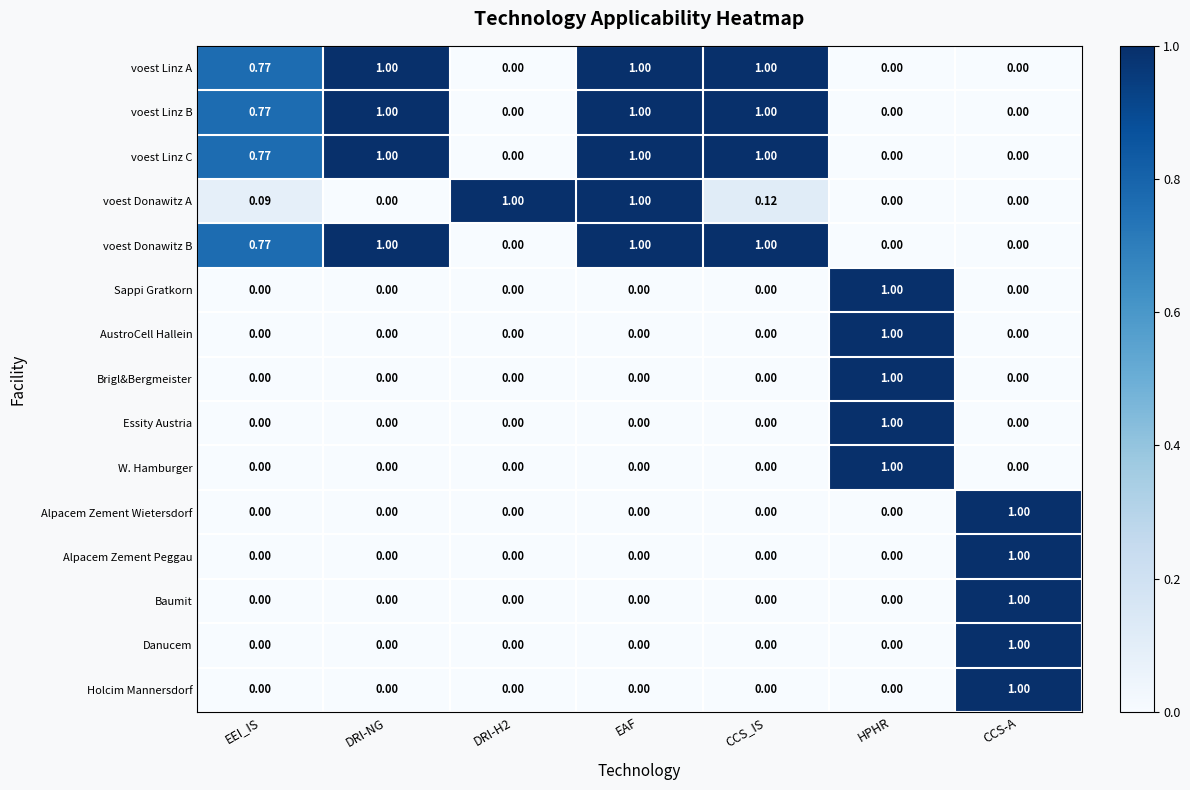

Is the value of Sappi Gratkorn at CCS_IS greater than the value of voest Linz A at EAF?

No